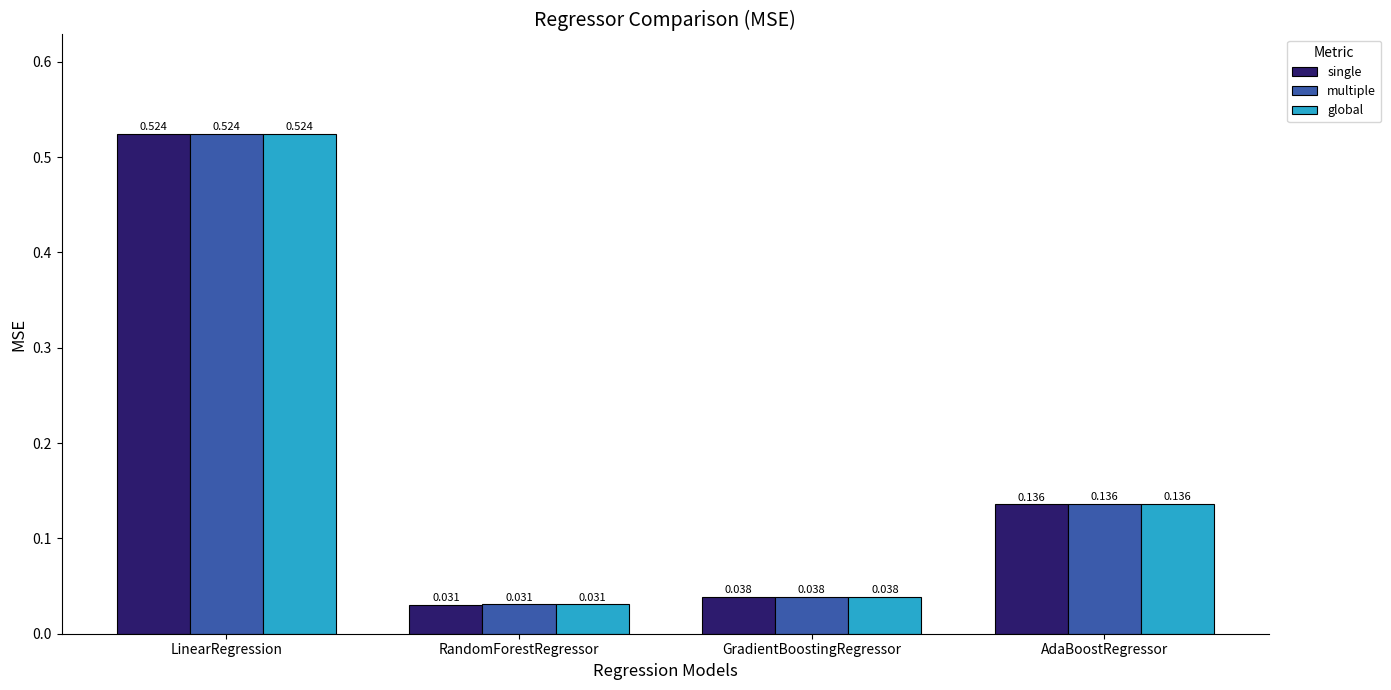

Rank the categories by single value from lowest to highest.

RandomForestRegressor, GradientBoostingRegressor, AdaBoostRegressor, LinearRegression